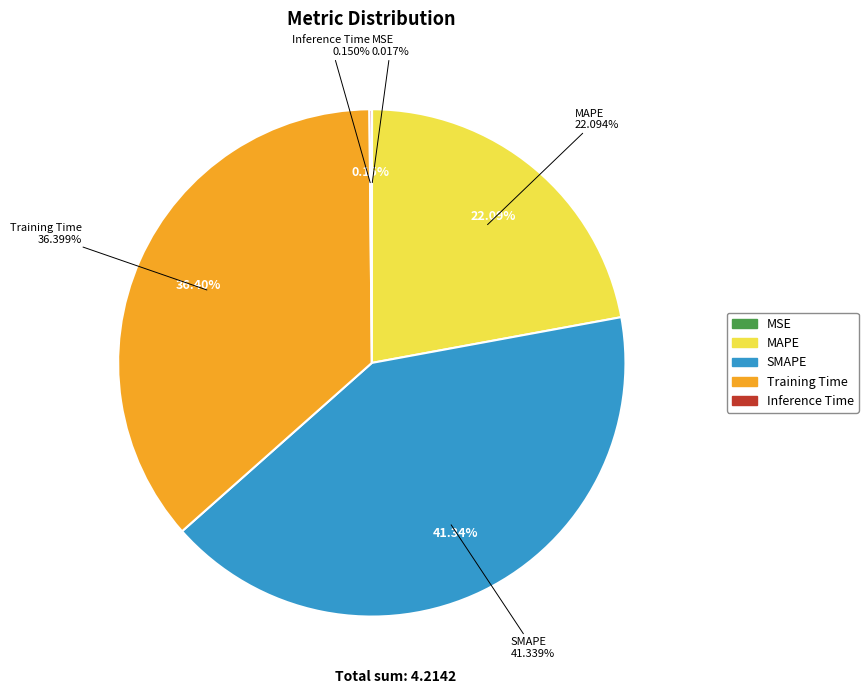

How many segments does this pie chart have?

5